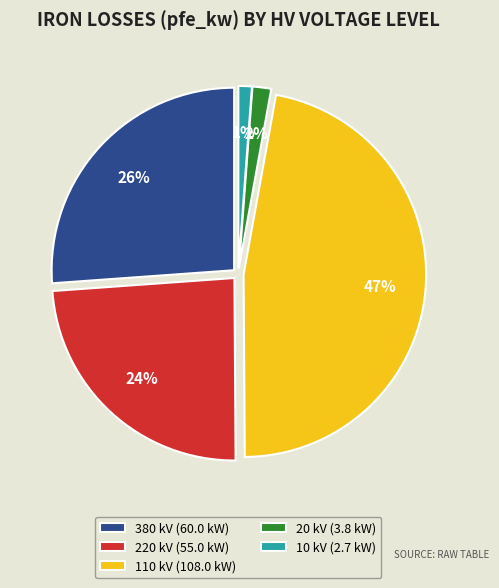

To the nearest percent, what percentage of the pie is 380 kV (60.0 kW)?

26%